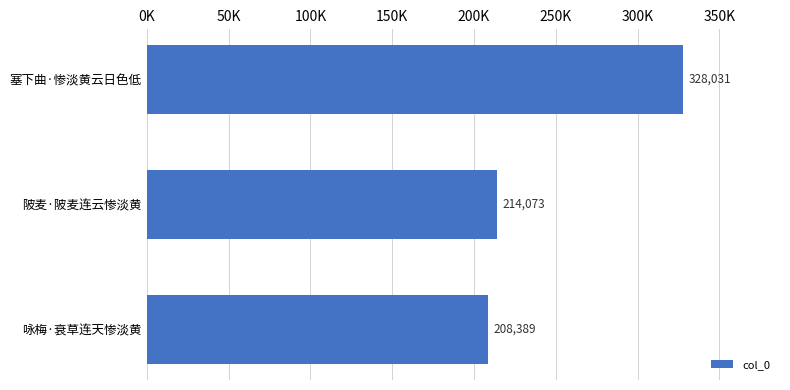

Are the bars horizontal?

Yes